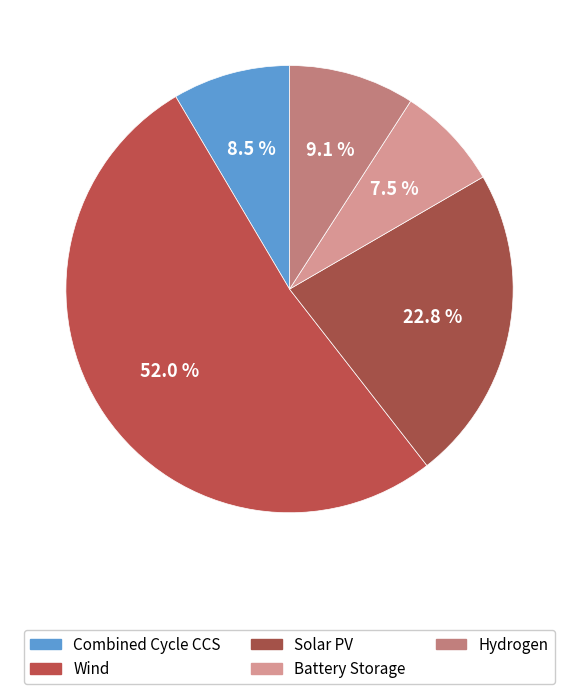

How many segments does this pie chart have?

5